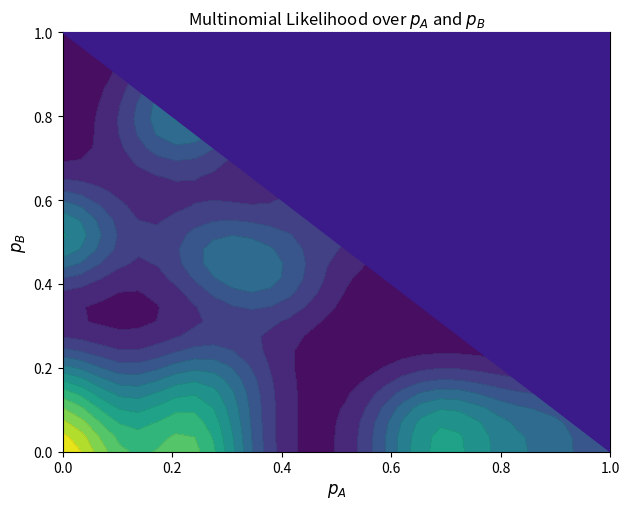

At how many categories does at least one series exceed 28?

1